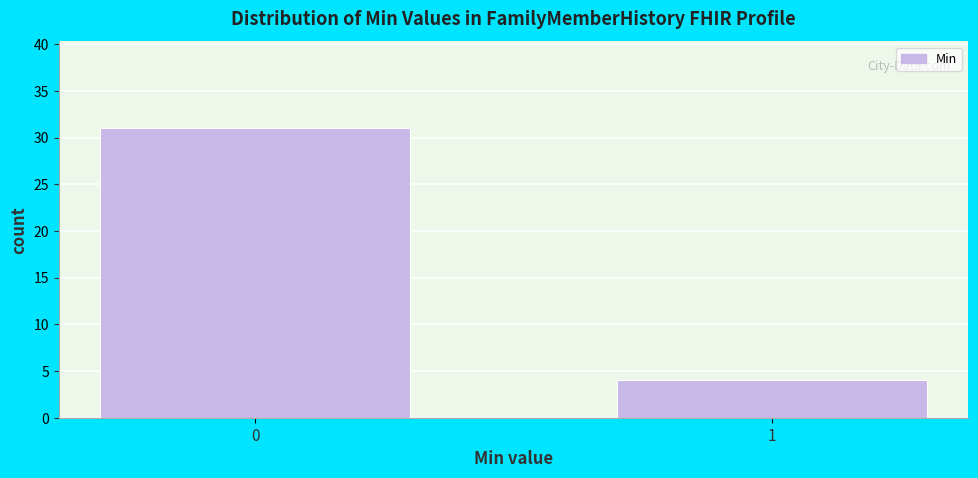

Reading right to left, what are all the values shown in this chart?

1=4	0=31